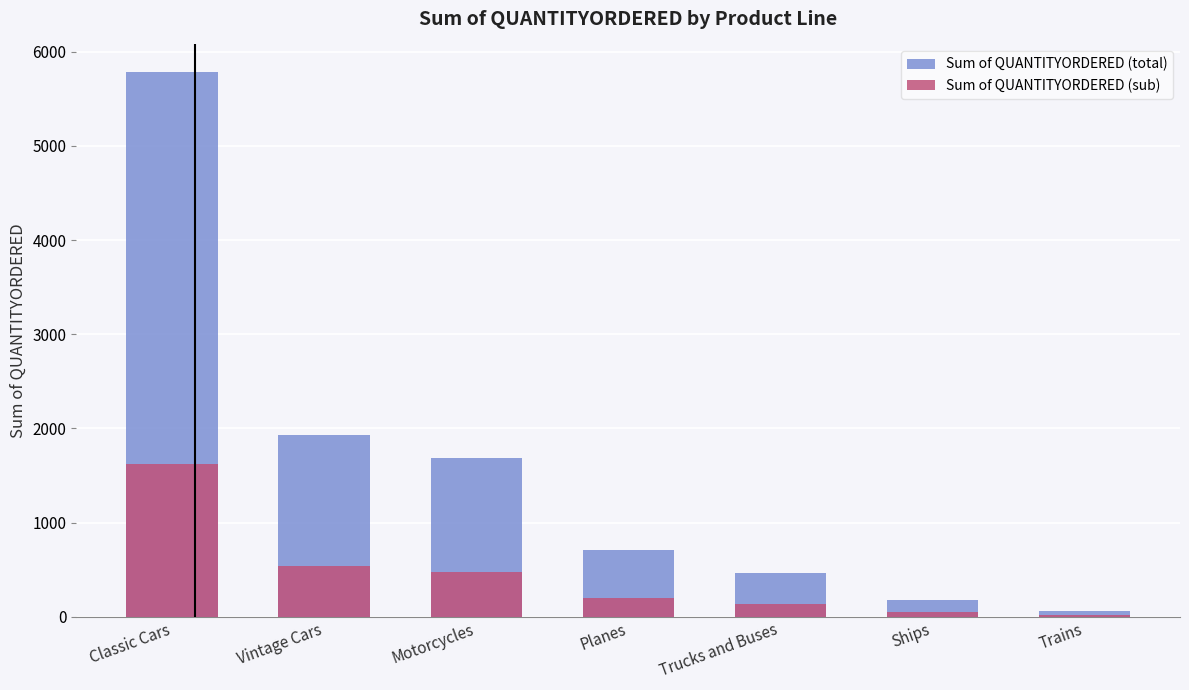

What is the label of the 2nd bar from the left?

Vintage Cars